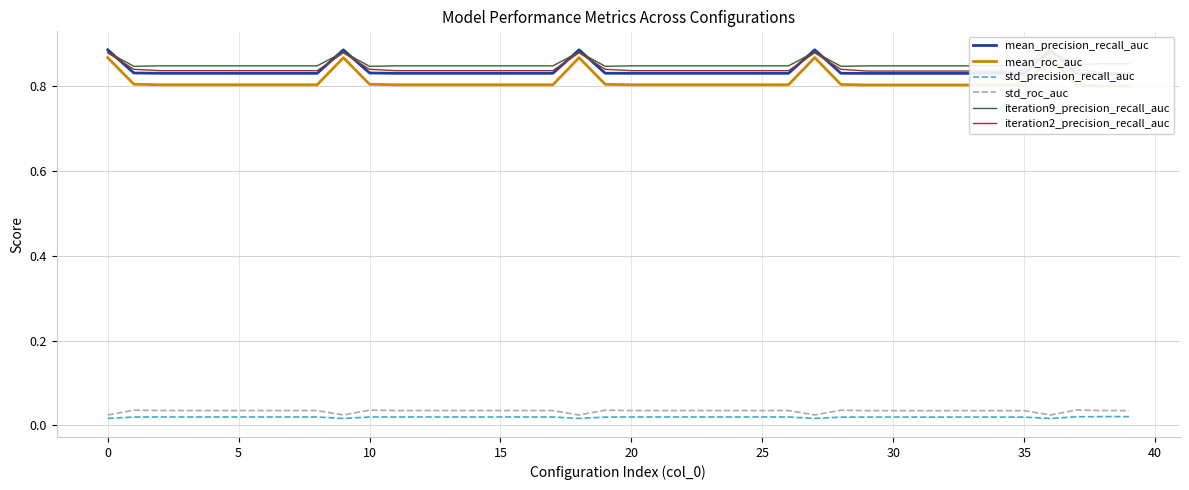

At which label does mean_roc_auc reach its peak?

27